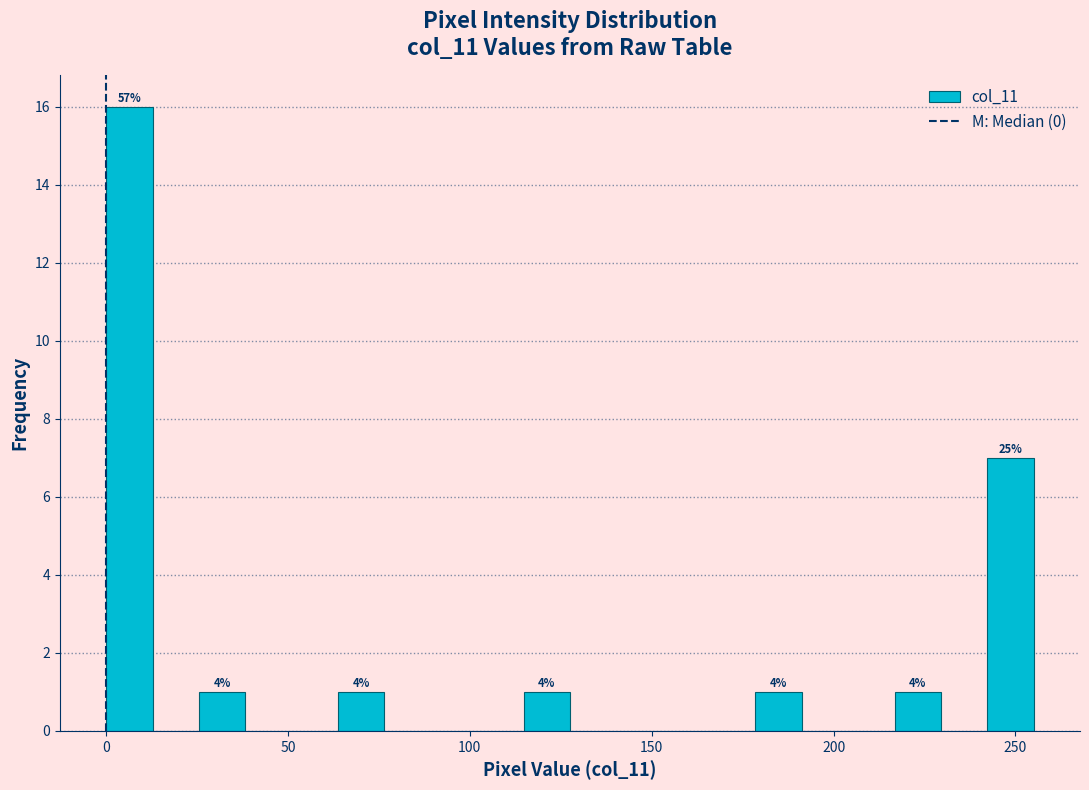

Read against the x-axis, roughly where is the centre of the tallest bar?

5